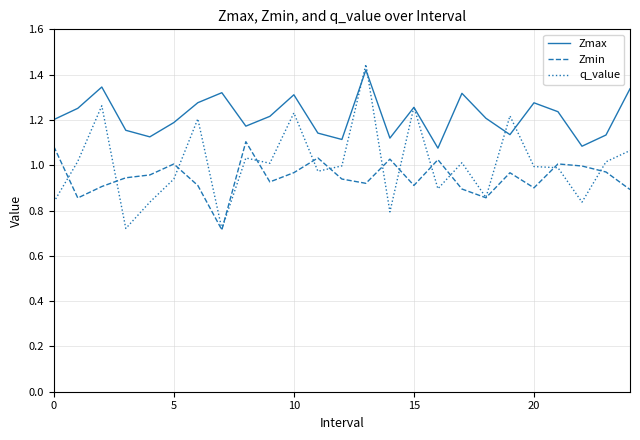

True or false: Zmax and Zmin intersect in this chart.

False